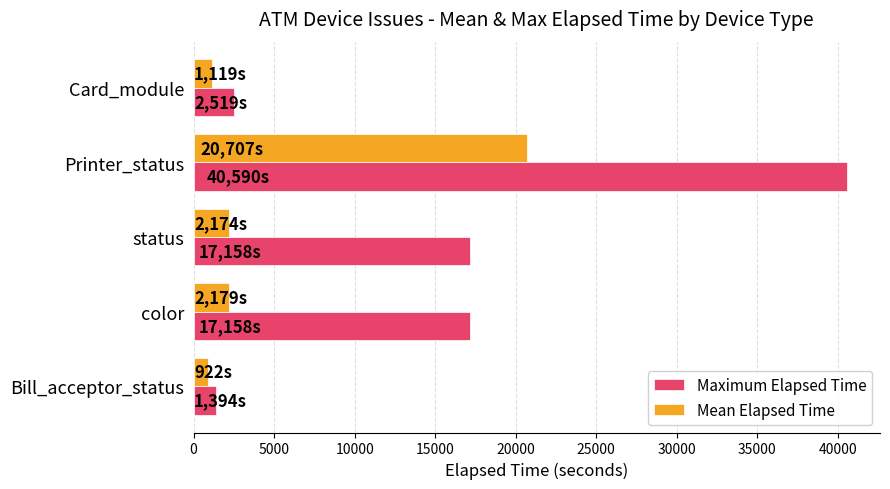

Read the Maximum Elapsed Time value at Bill_acceptor_status.

1394.0